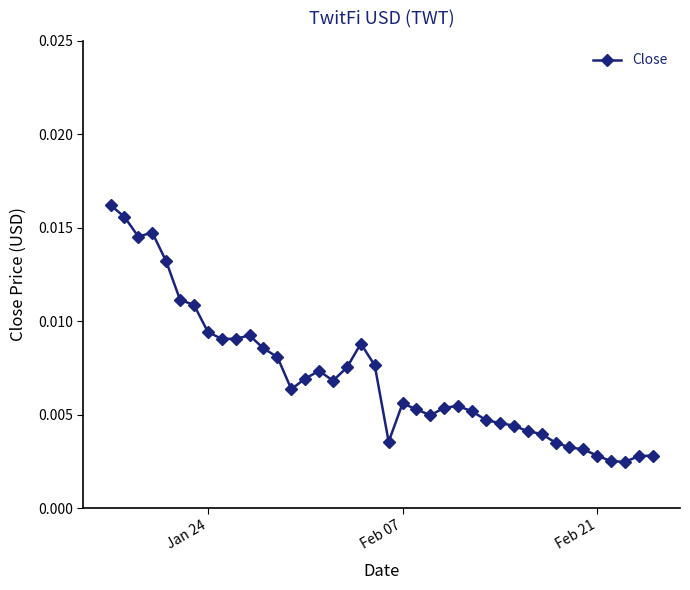

Count the values in the range 0 to 1.

40